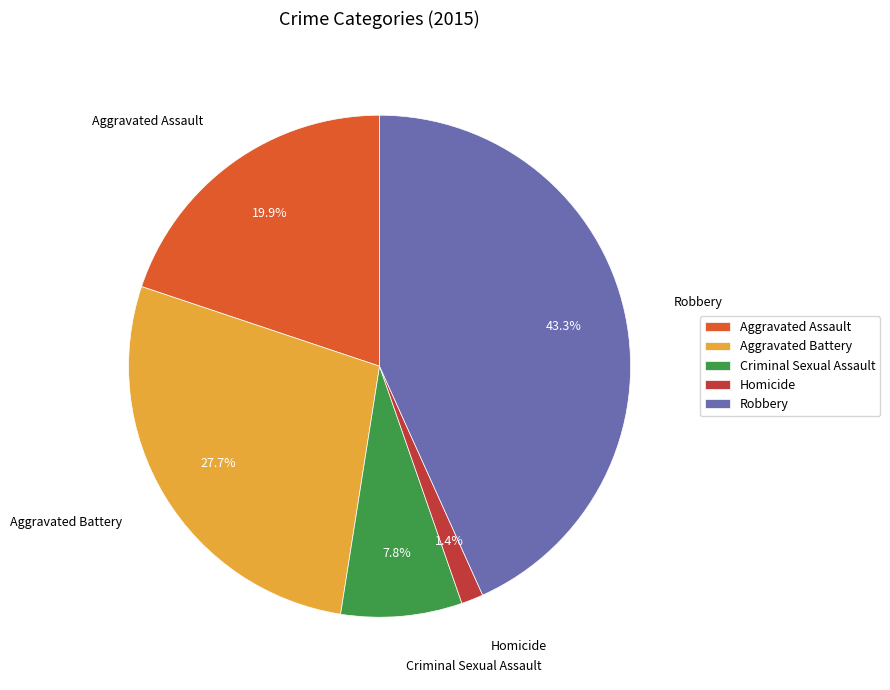

To the nearest percent, what is the difference between the Aggravated Battery and Aggravated Assault slice percentages?

8%